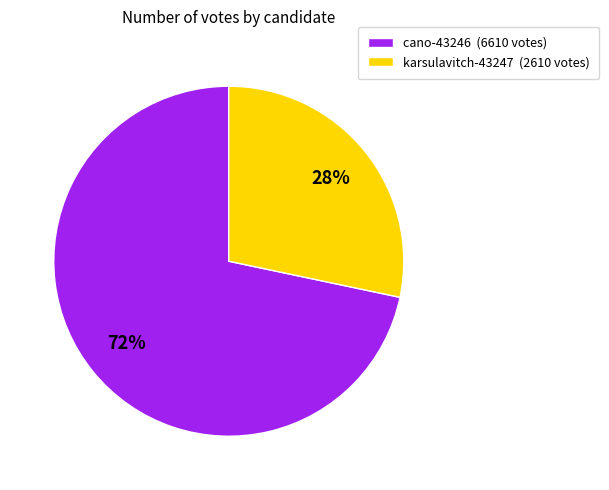

Does cano-43246 represent more than half of the total?

Yes